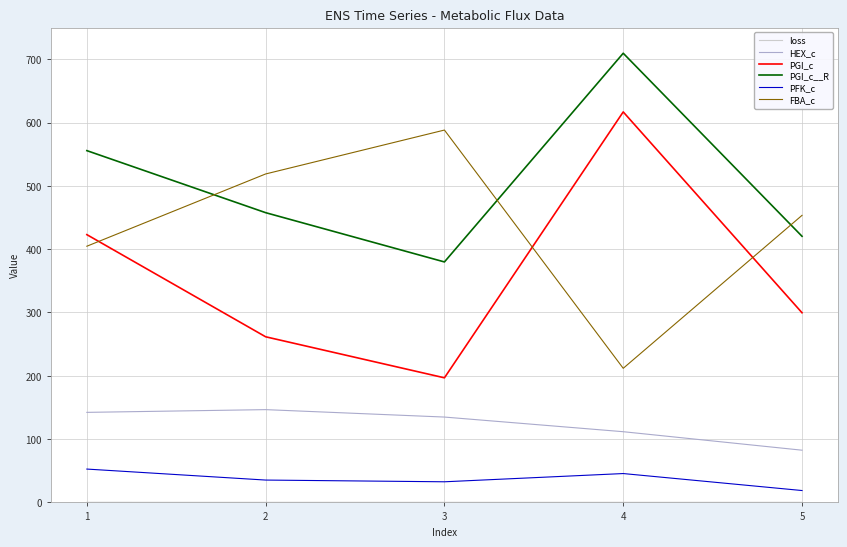

What is the difference between the maximum and minimum values in the PGI_c__R series?

329.6